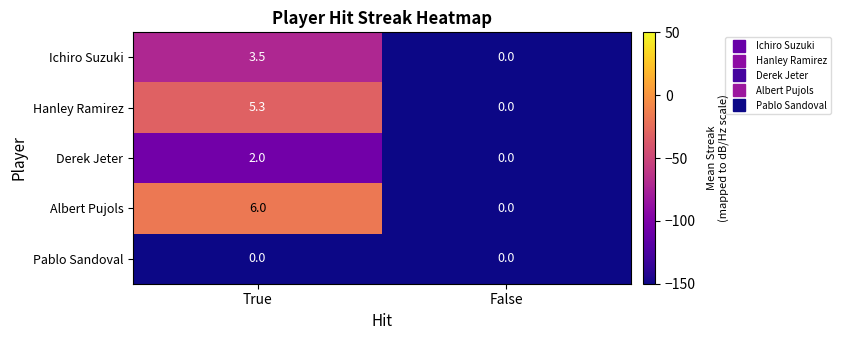

What is the greatest value displayed?

6.0